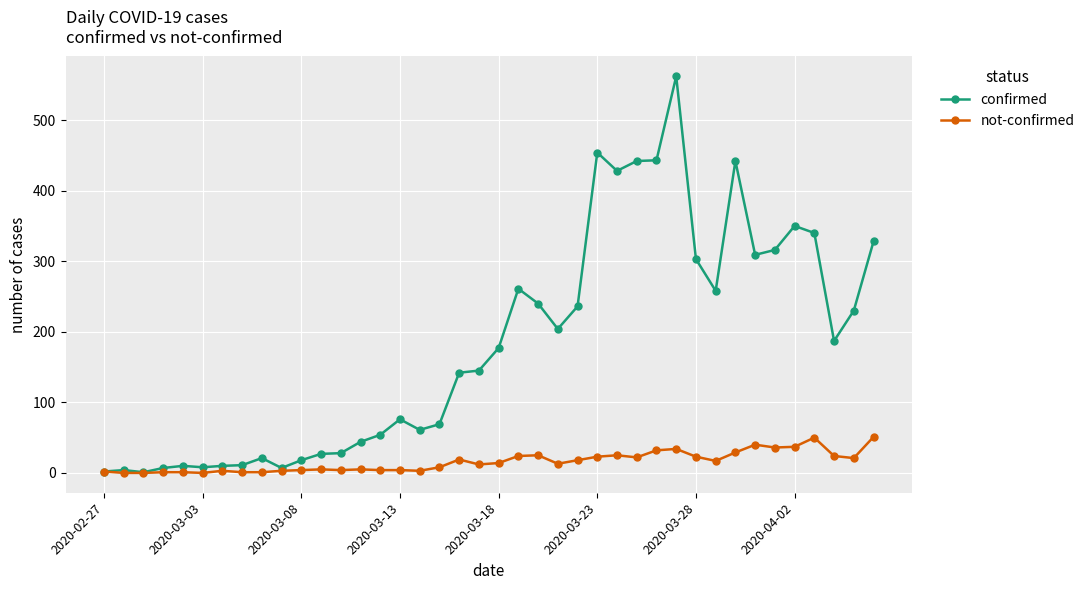

Which series has the largest total across all categories?

confirmed